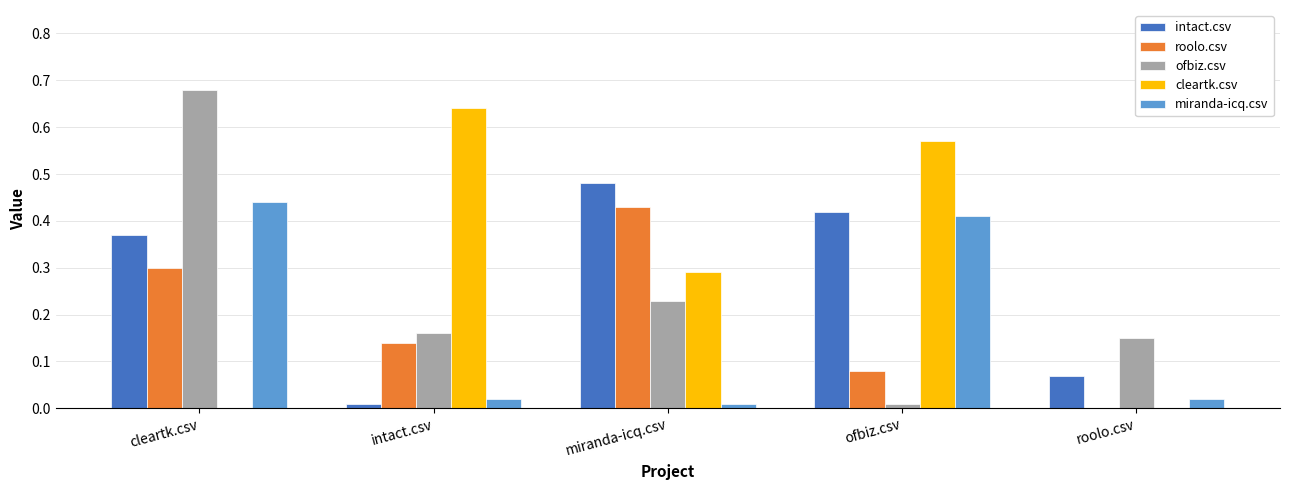

True or false: cleartk.csv has a value of 0.3 at miranda-icq.csv.

True